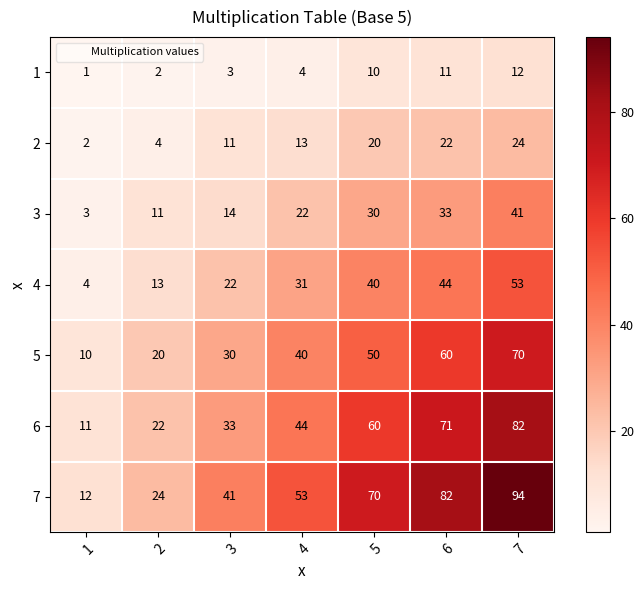

What is the difference between the maximum and second lowest values in the 7 series?

70